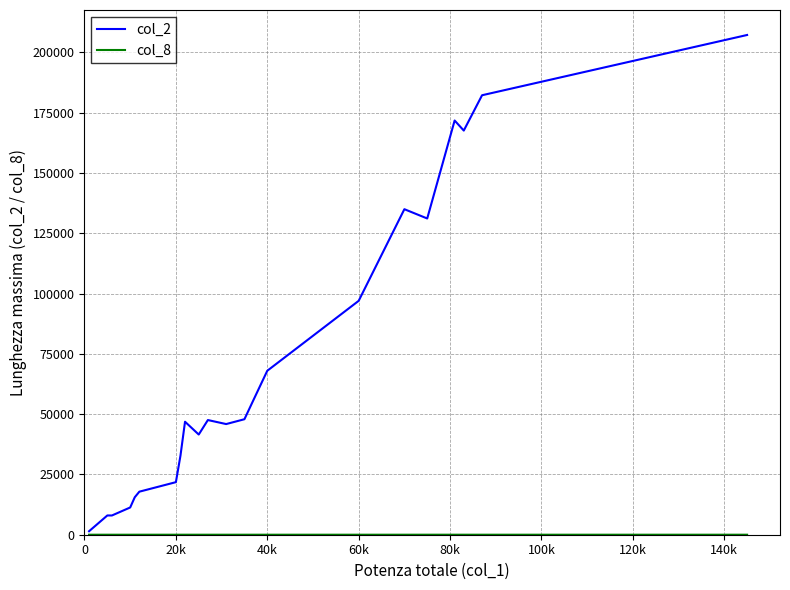

Which series has the widest spread of values?

col_2